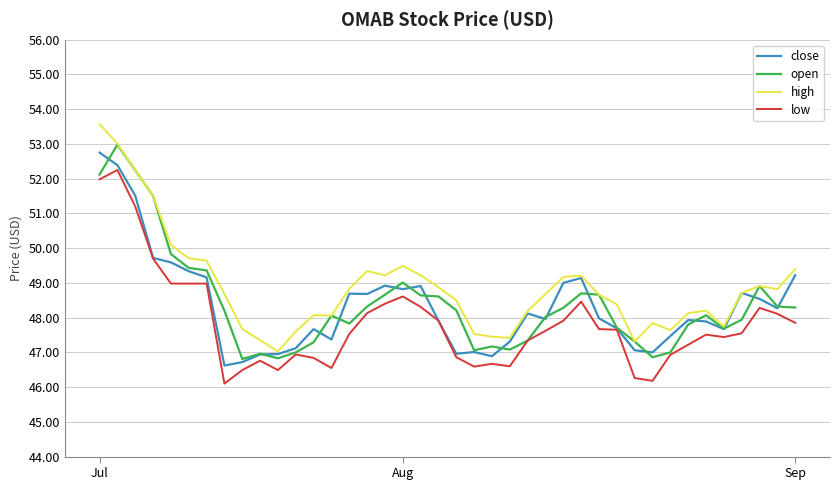

What is the maximum value for high?

53.6